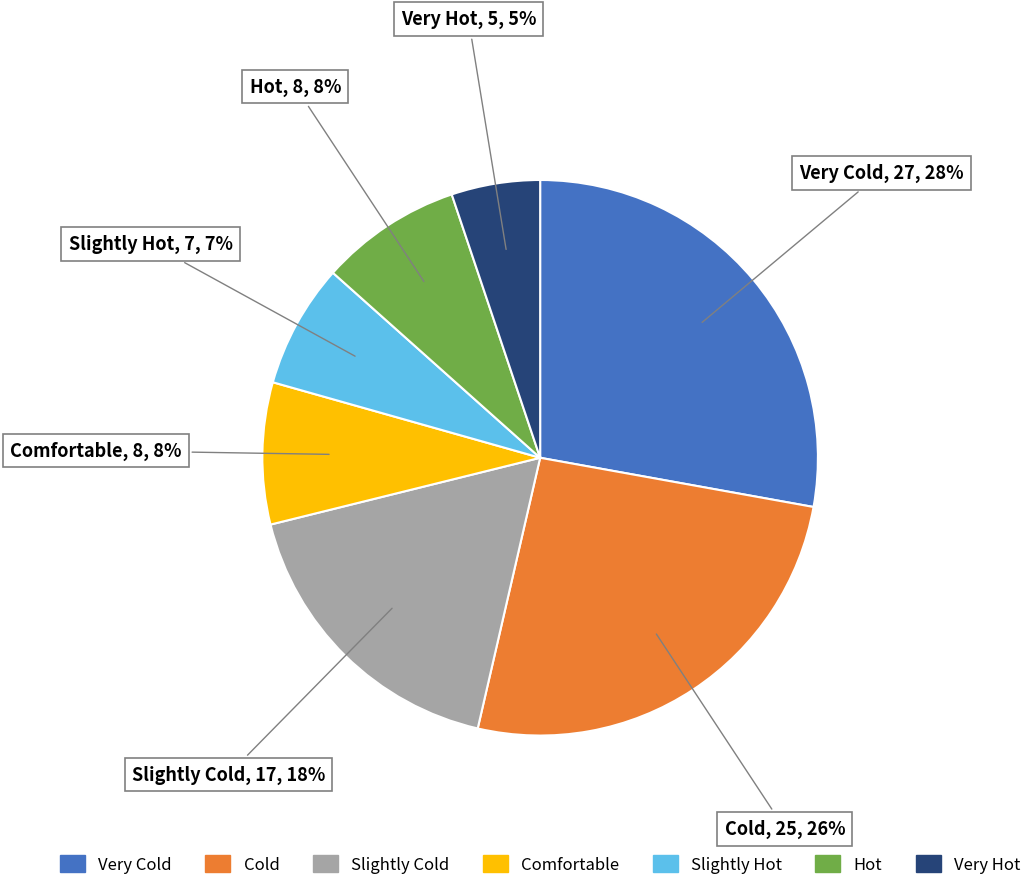

True or false: Very Hot accounts for 5% of the total.

True